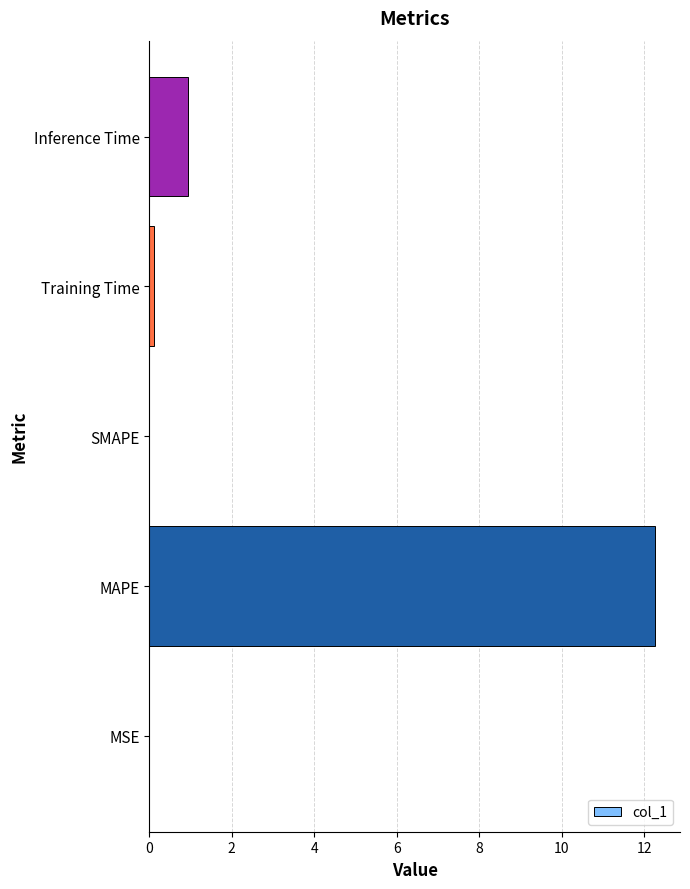

Where is the data nearest to the value 6?

Inference Time